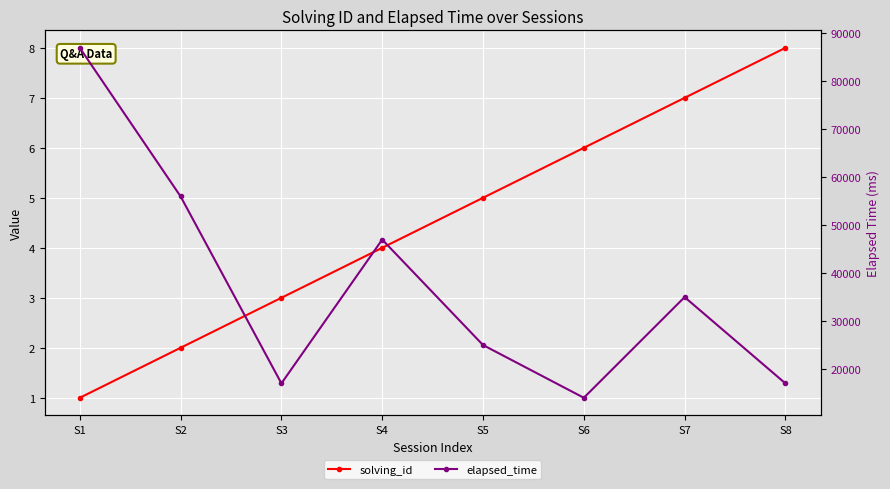

What is the difference between the maximum and minimum values in the elapsed_time series?

73000